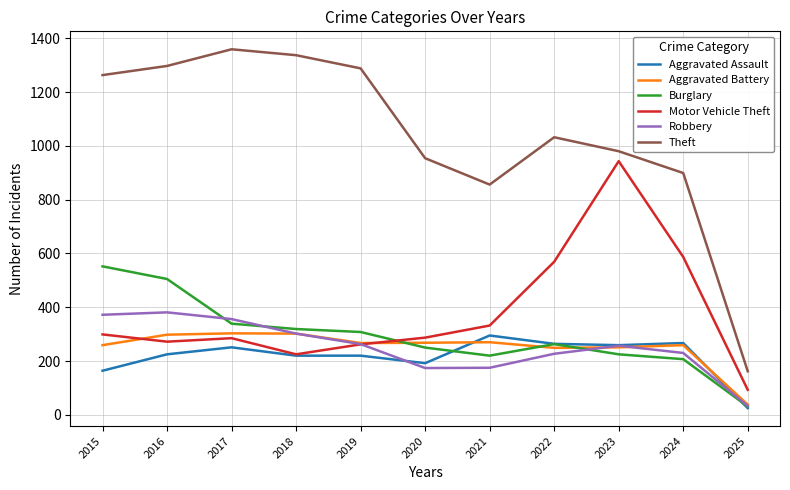

What is the approximate value of Aggravated Battery at 2020?

268